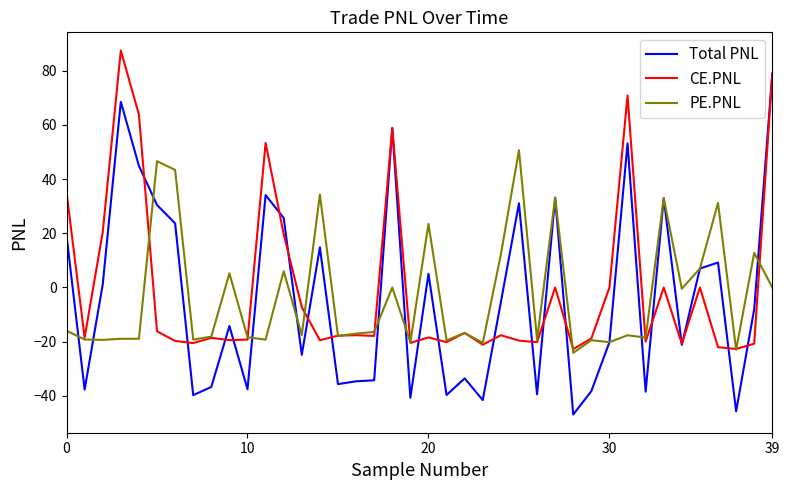

How many values in the Total PNL series are below -7?

21